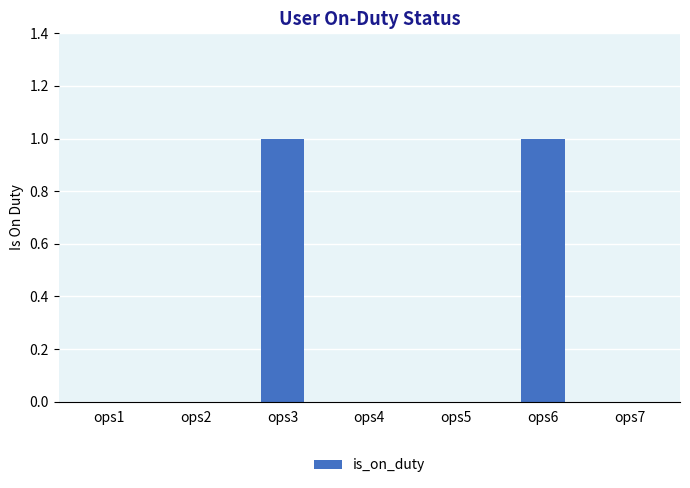

What is the change in value from ops4 to ops6?

+1